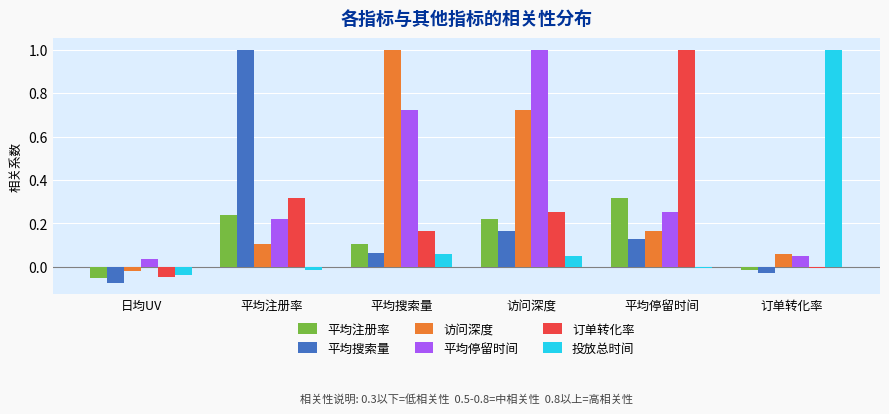

List the labels in order of 平均搜索量 value, smallest first.

日均UV, 订单转化率, 平均搜索量, 平均停留时间, 访问深度, 平均注册率